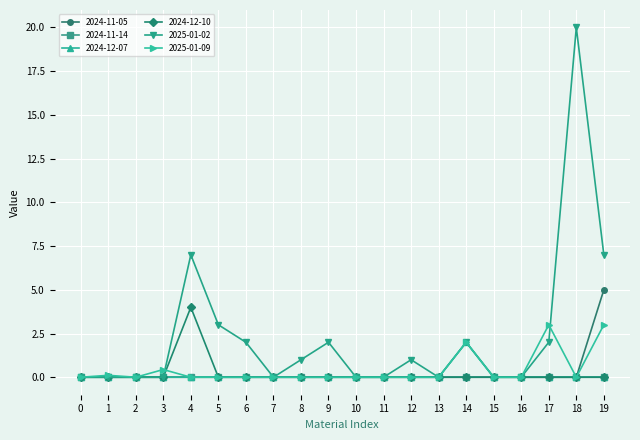

What is the difference between the maximum and minimum values in the 2024-11-05 series?

5.0